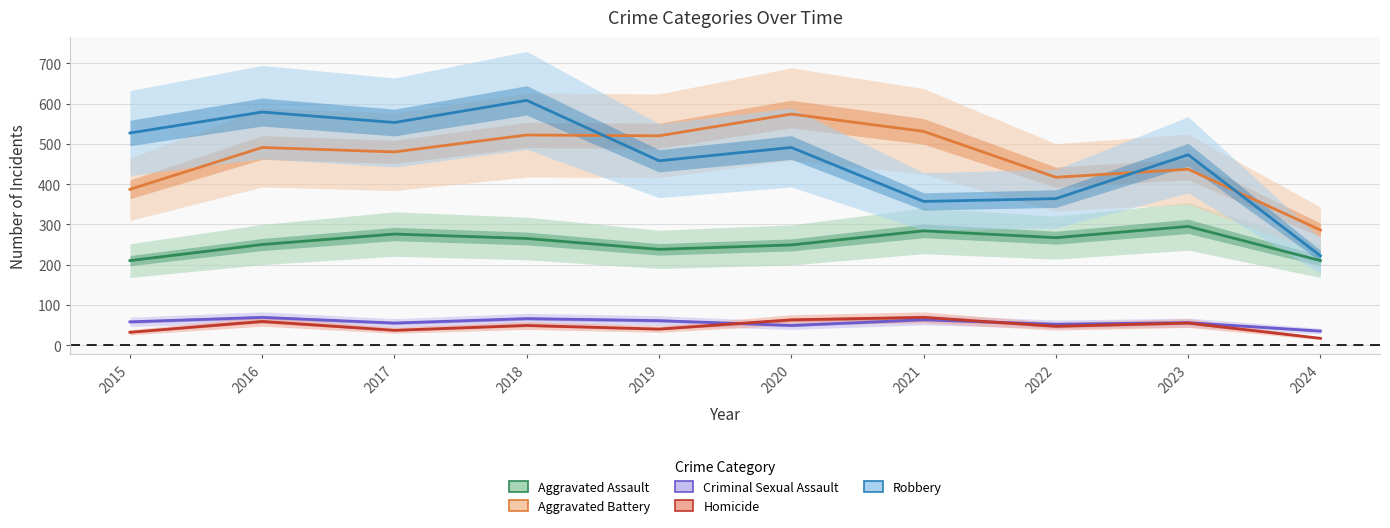

Does the chart have visible grid lines?

Yes